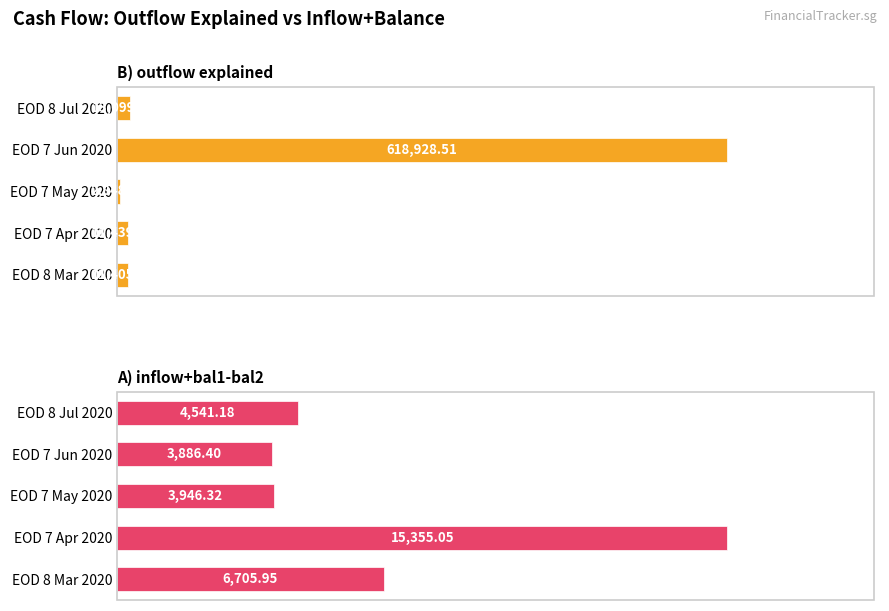

Rank the series at EOD 7 Jun 2020 from lowest to highest value.

A) inflow+bal1-bal2, B) outflow explained